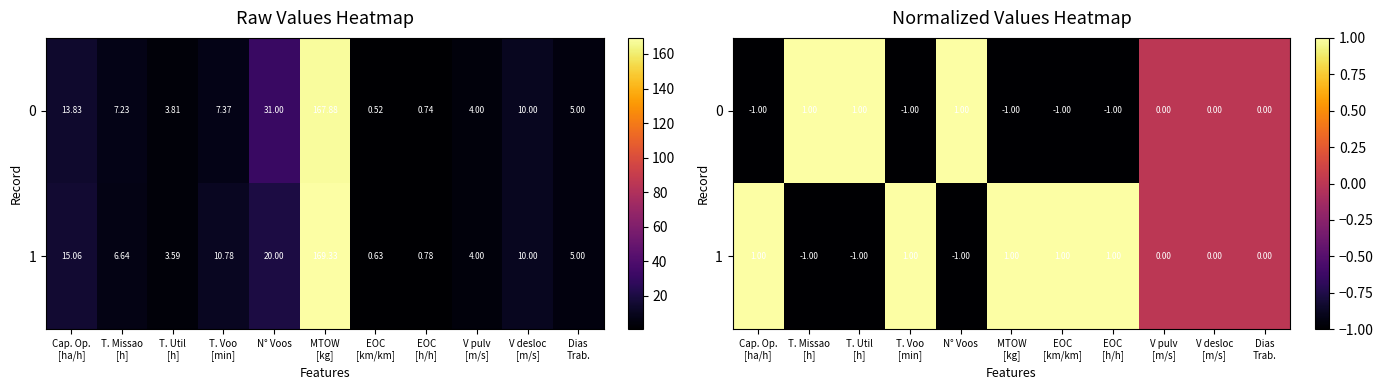

Is the value of 0 at Cap. Op. [ha/h] greater than the value of 1 at Dias Trab.?

No